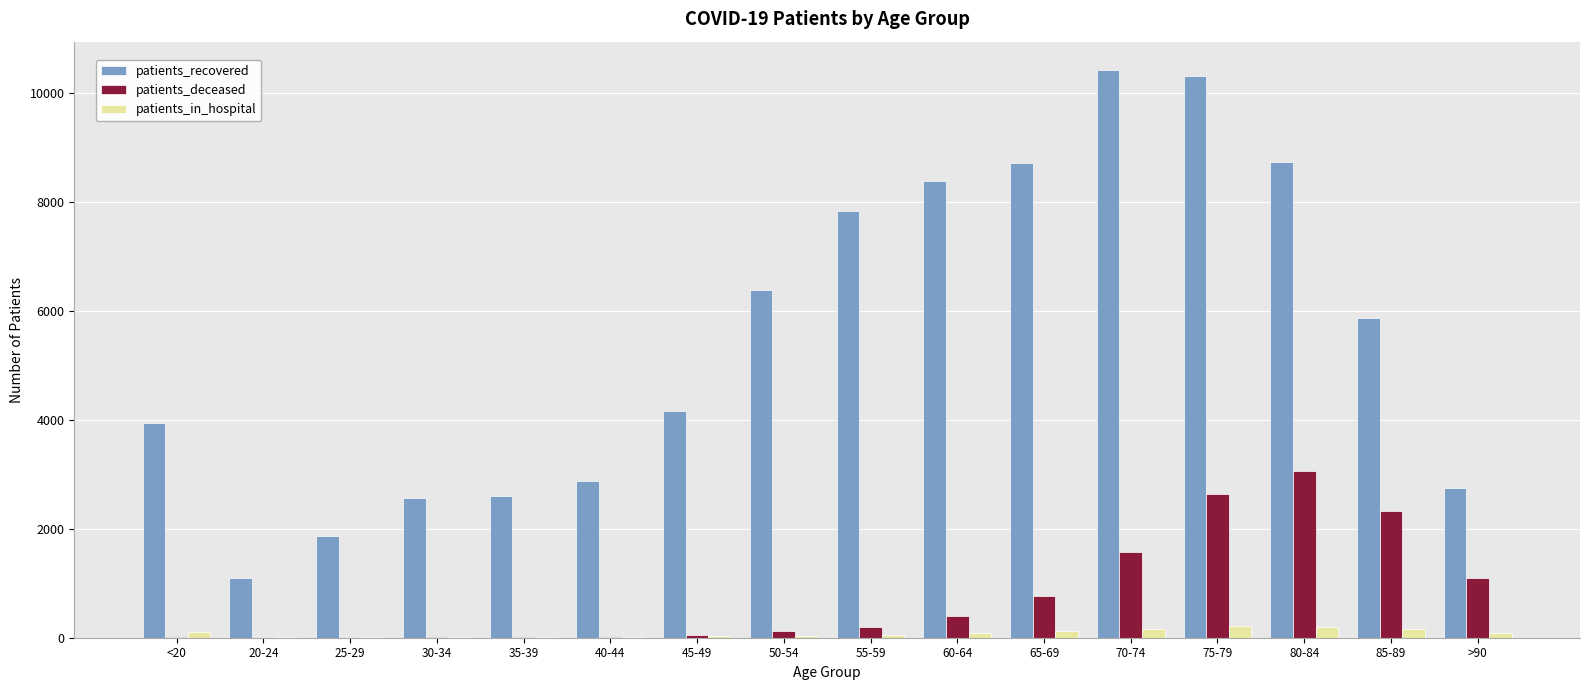

At which label does patients_deceased reach its peak?

80-84